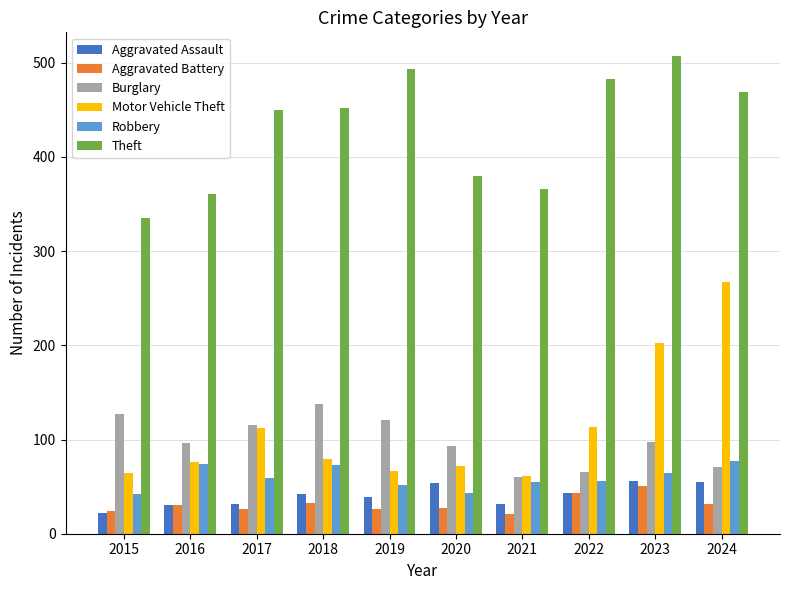

Count the number of data series in this chart.

6